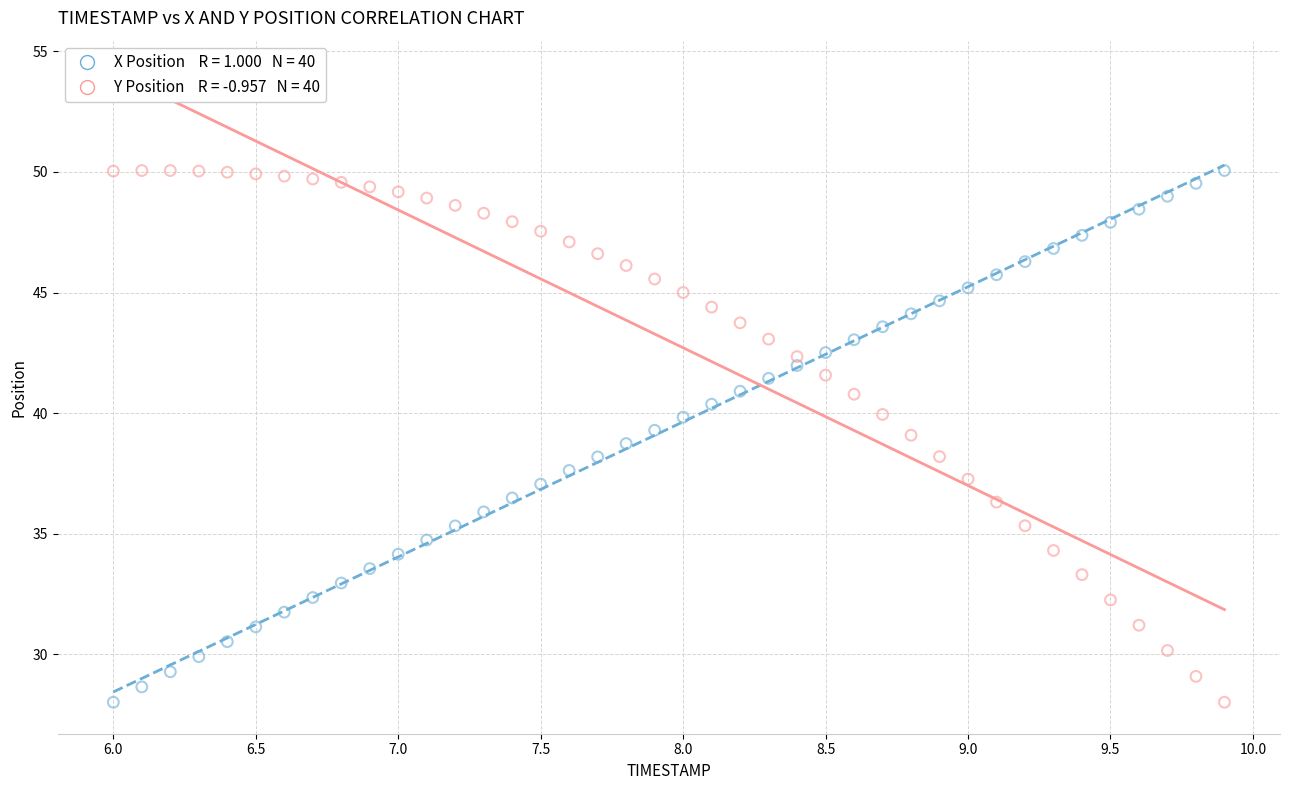

Across all data points, what is the range of Y values (max minus min)?

22.0